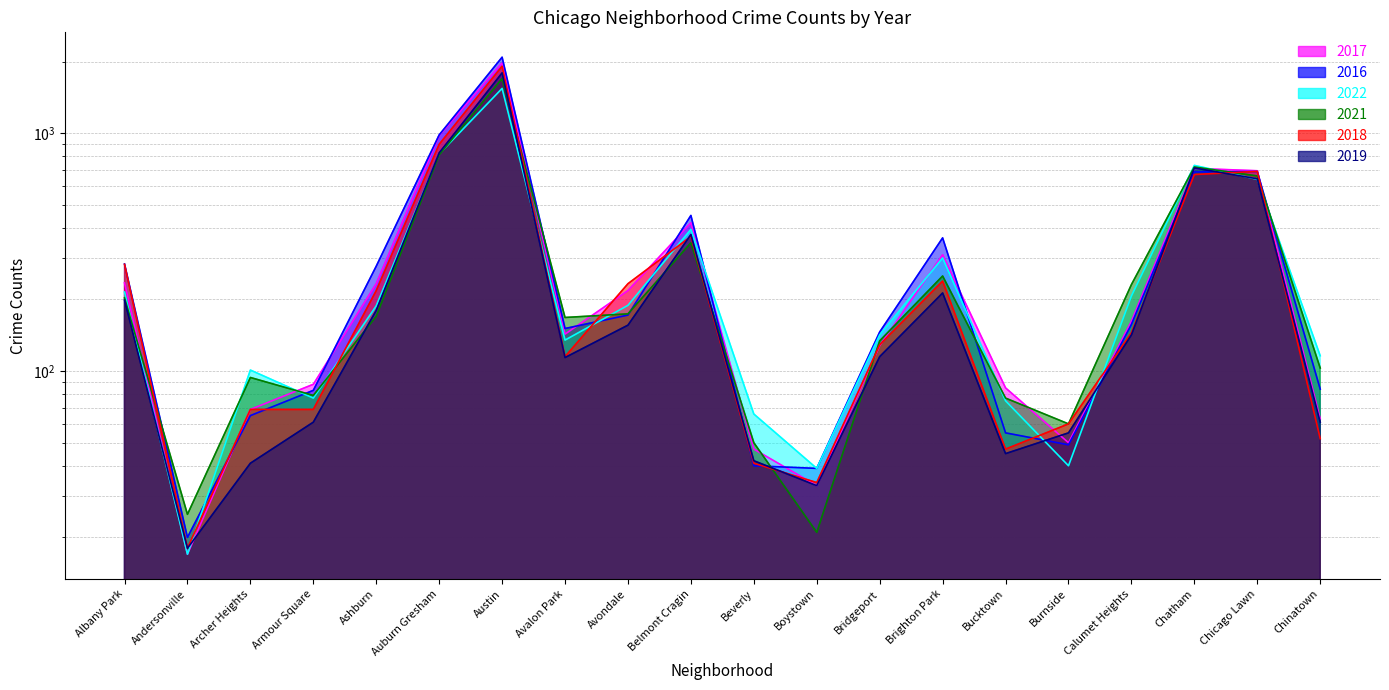

How many lines are shown in the chart?

6